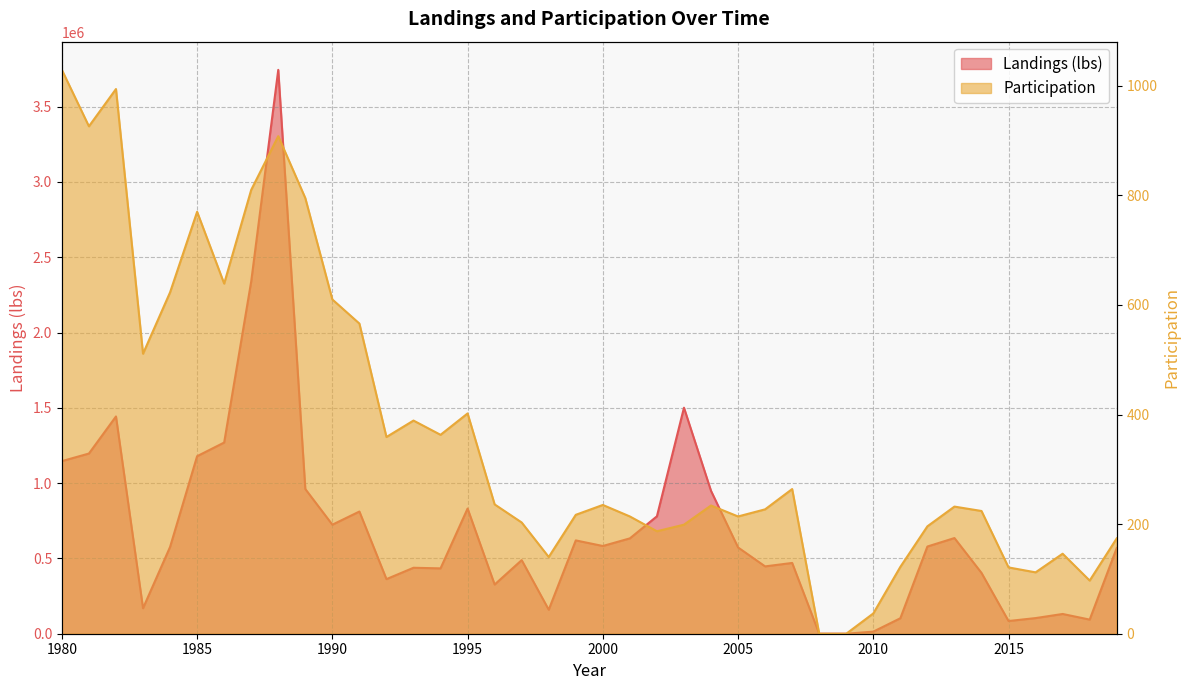

At 2018, list the series in order from largest to smallest.

Landings (lbs), Participation